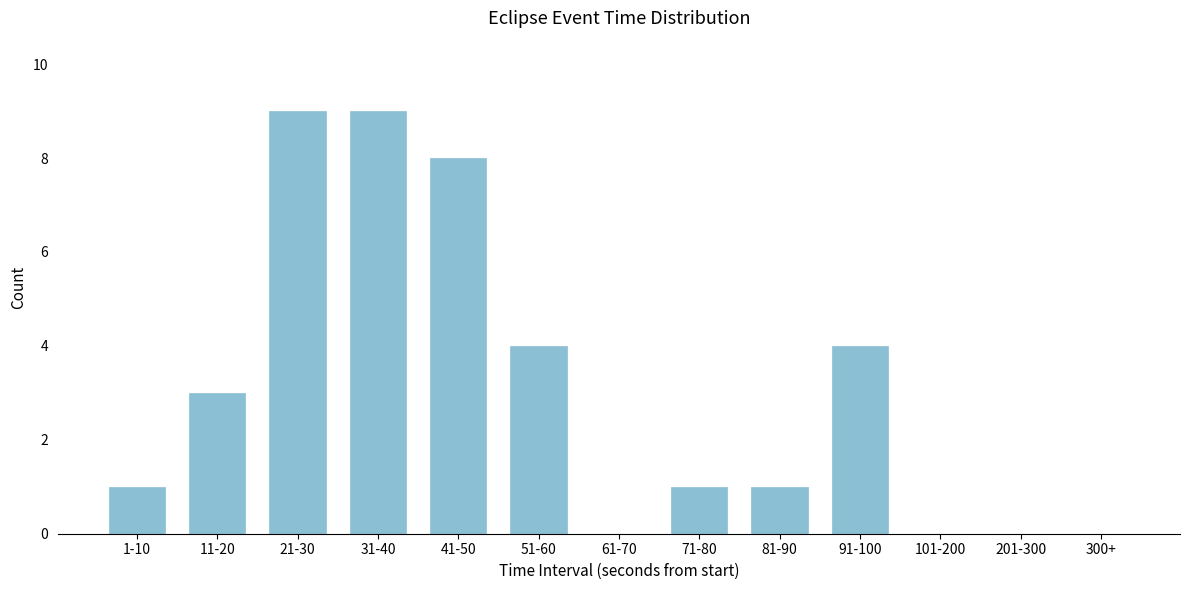

Reading right to left, list all the values displayed in this chart.

300+=0	201-300=0	101-200=0	91-100=4	81-90=1	71-80=1	61-70=0	51-60=4	41-50=8	31-40=9	21-30=9	11-20=3	1-10=1